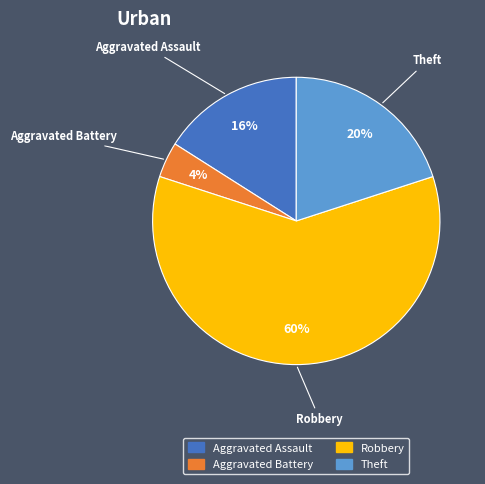

To the nearest percent, what is the average slice percentage?

25%